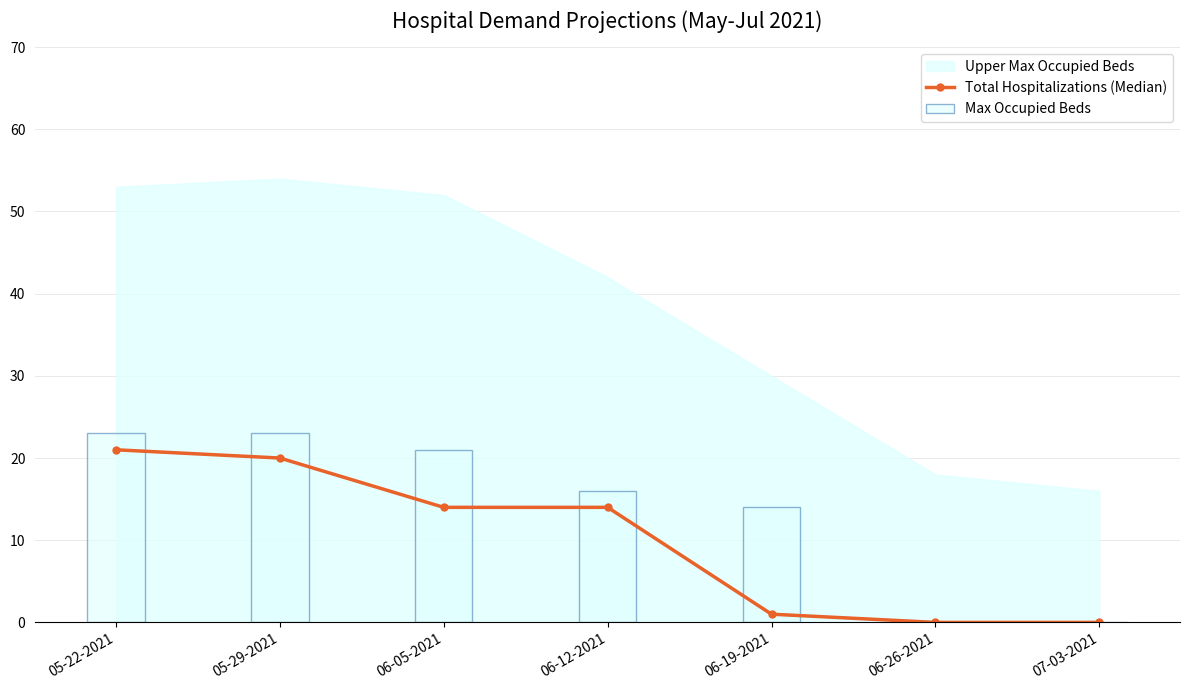

The Total Hospitalizations (Median) series shows 3 at 06-05-2021. True or false?

False